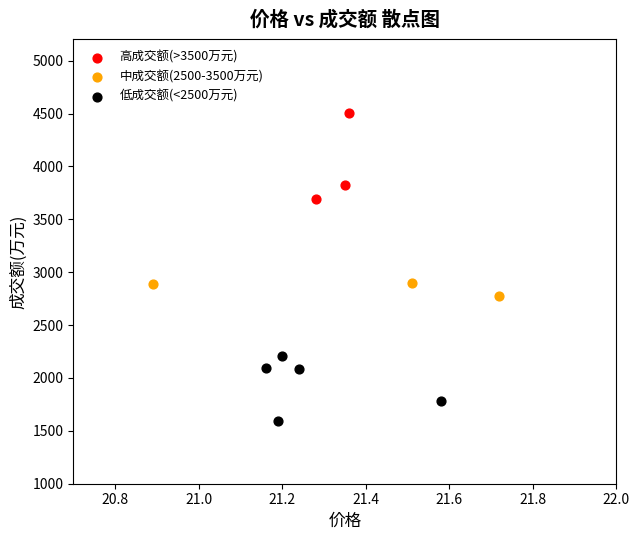

Which series contains the highest Y value?

高成交额(>3500万元)